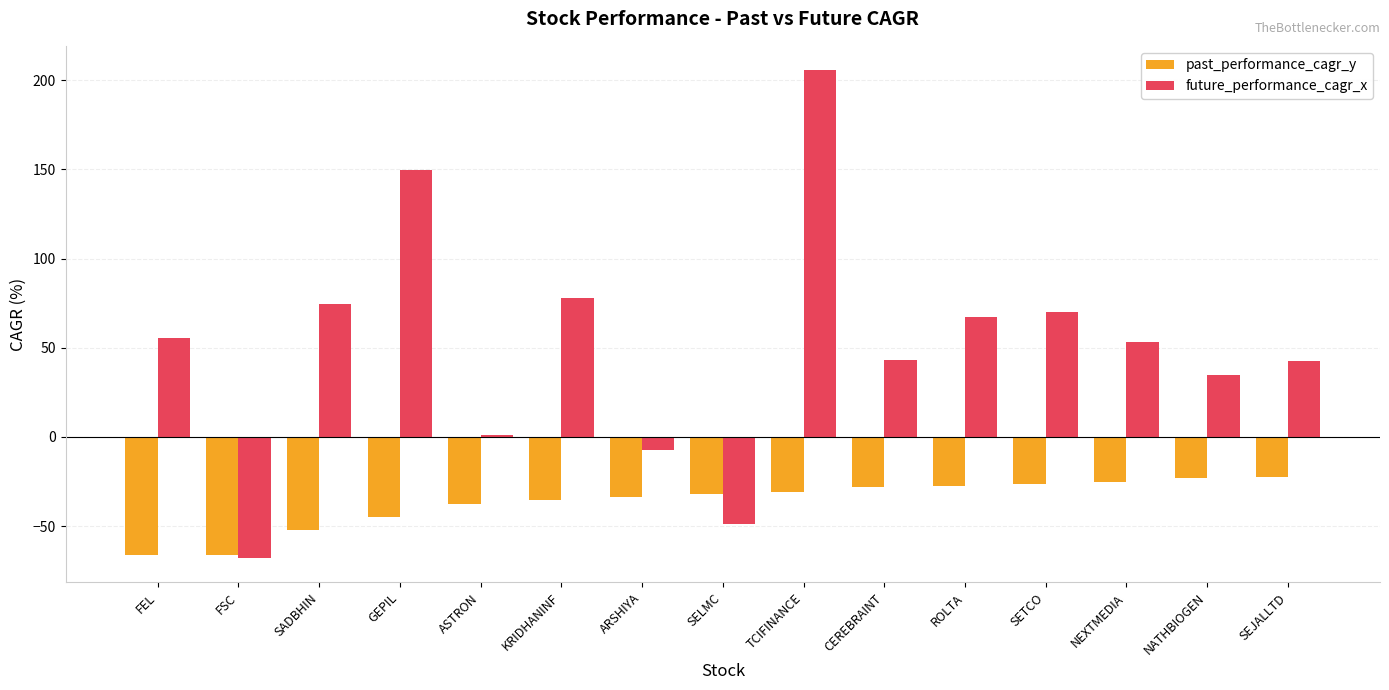

The value of past_performance_cagr_y at ROLTA is -44.6. True or false?

False